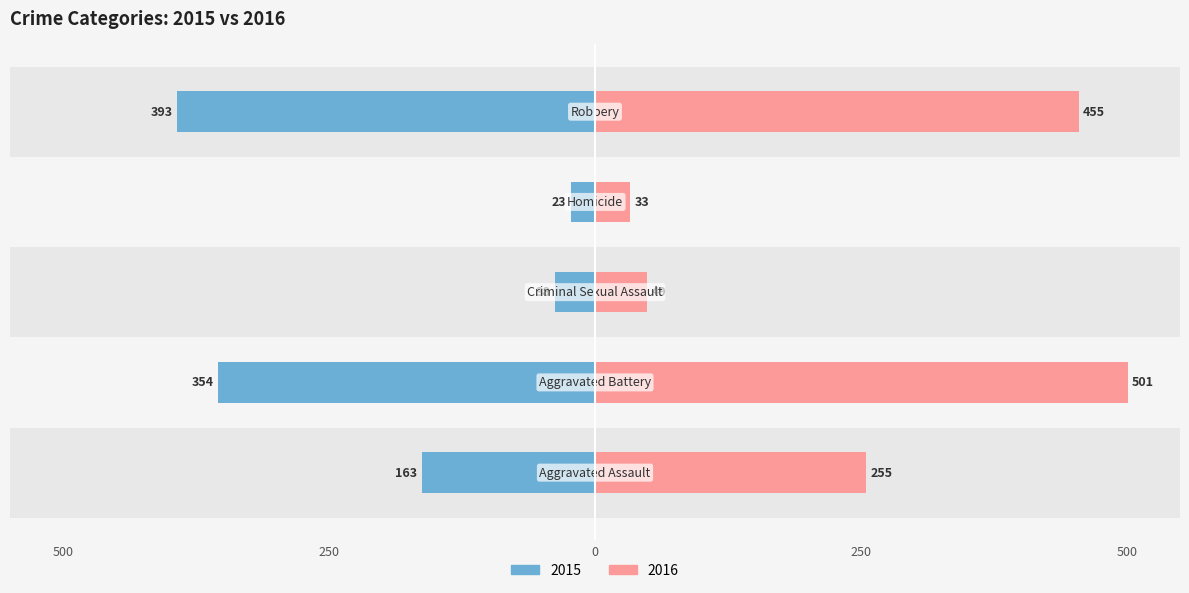

At which category does the chart reach its minimum across all series?

Homicide